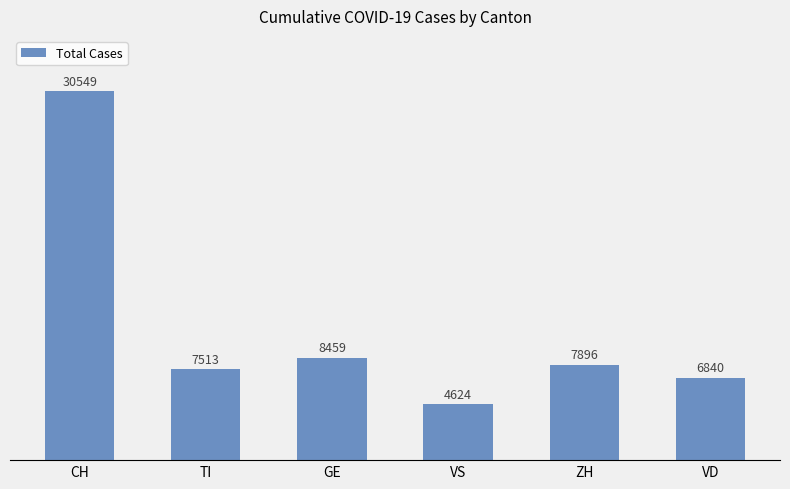

What is the change in value from GE to VD?

-1619